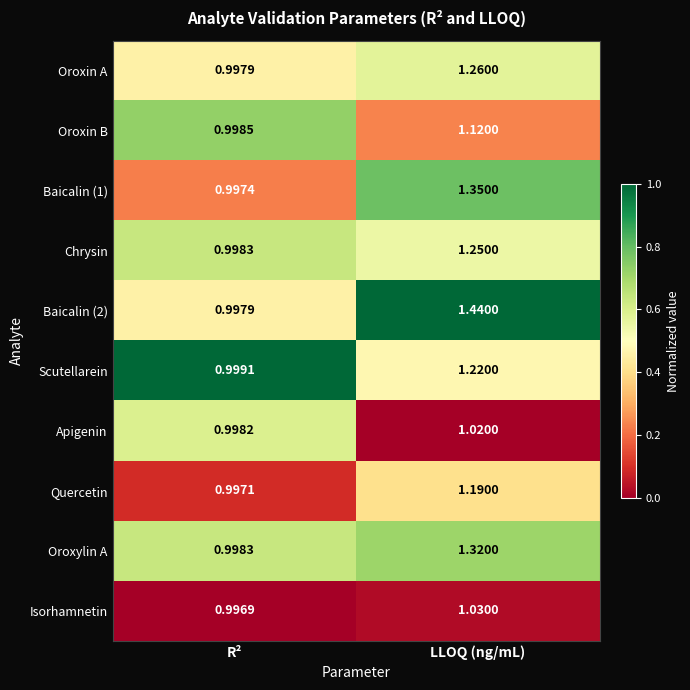

List the series in order of their peak value, highest first.

Baicalin (2), Baicalin (1), Oroxylin A, Oroxin A, Chrysin, Scutellarein, Quercetin, Oroxin B, Isorhamnetin, Apigenin